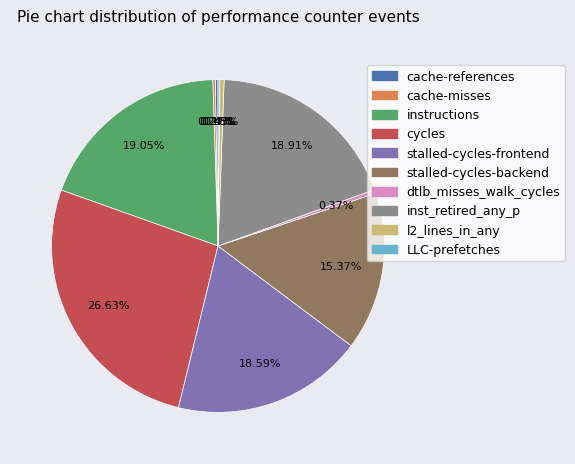

What is the ratio of the value at stalled-cycles-frontend to the value at stalled-cycles-backend?

1.2